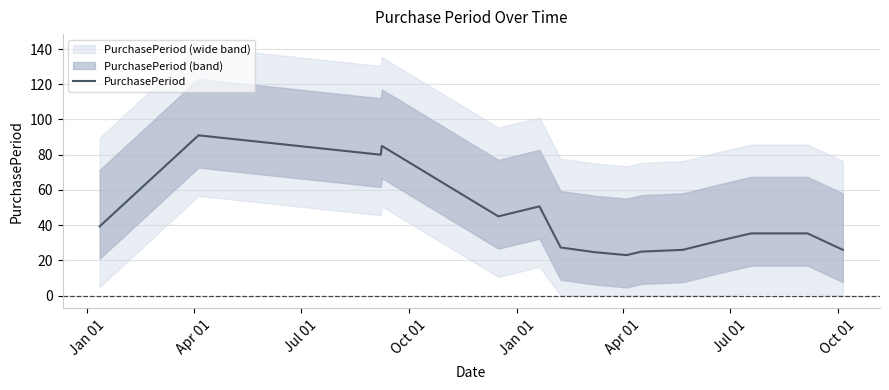

What is the value of the 3rd point from the left?

80.0